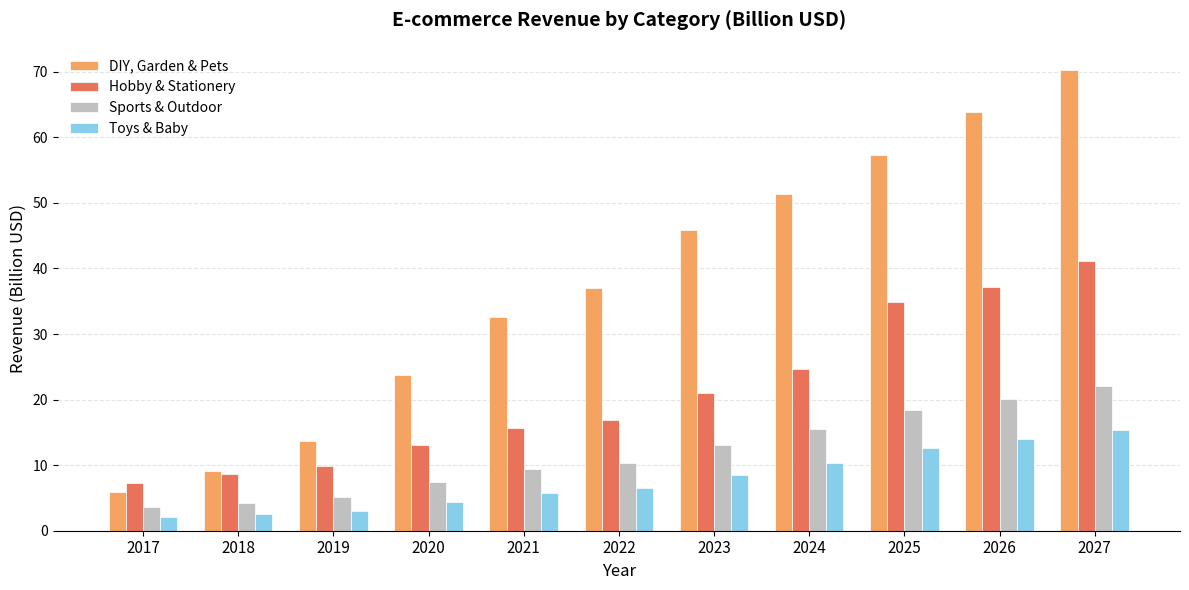

What are all the series names shown in the legend?

DIY, Garden & Pets, Hobby & Stationery, Sports & Outdoor, Toys & Baby